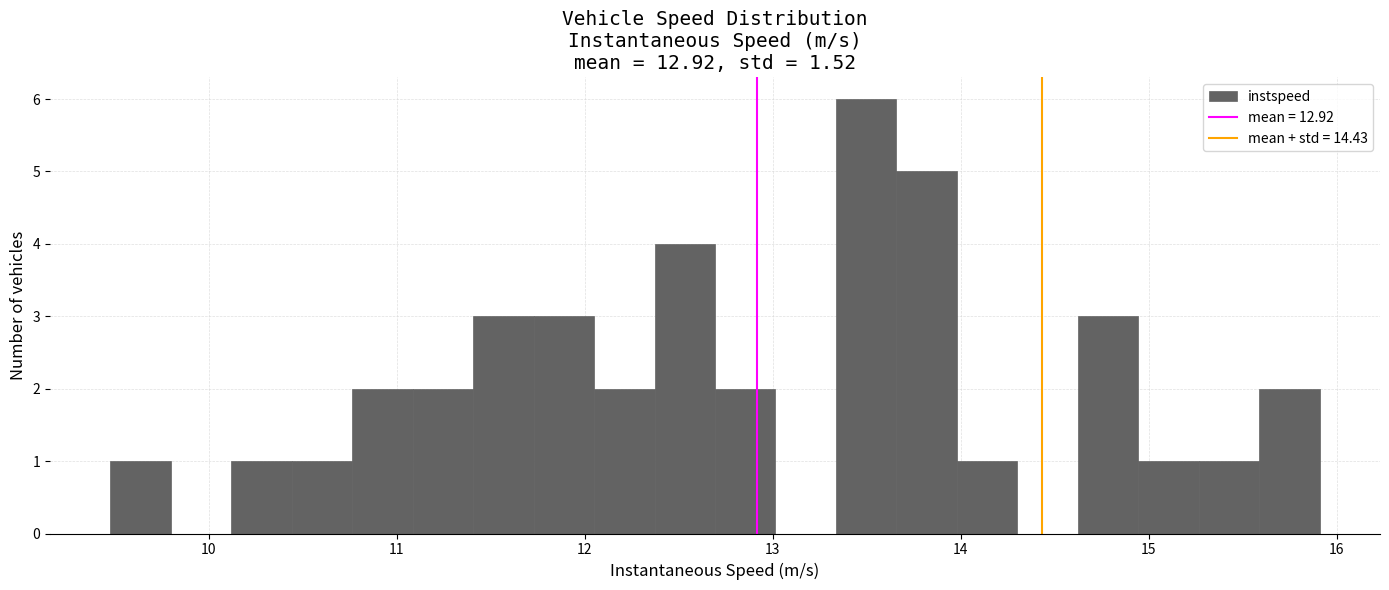

Around what value on the x-axis is the tallest bar? Give the approximate position of its centre, as read against the axis.

13.5